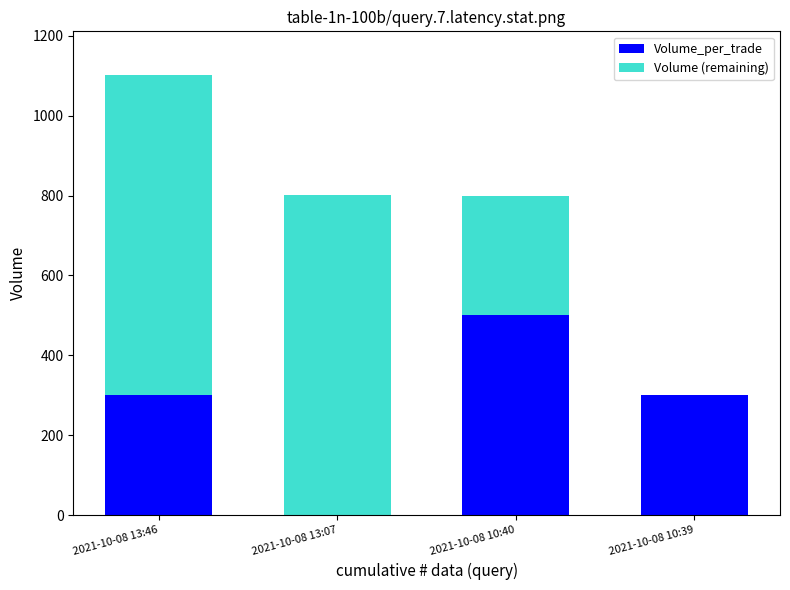

At which category is the sum across all series the highest?

2021-10-08 13:46